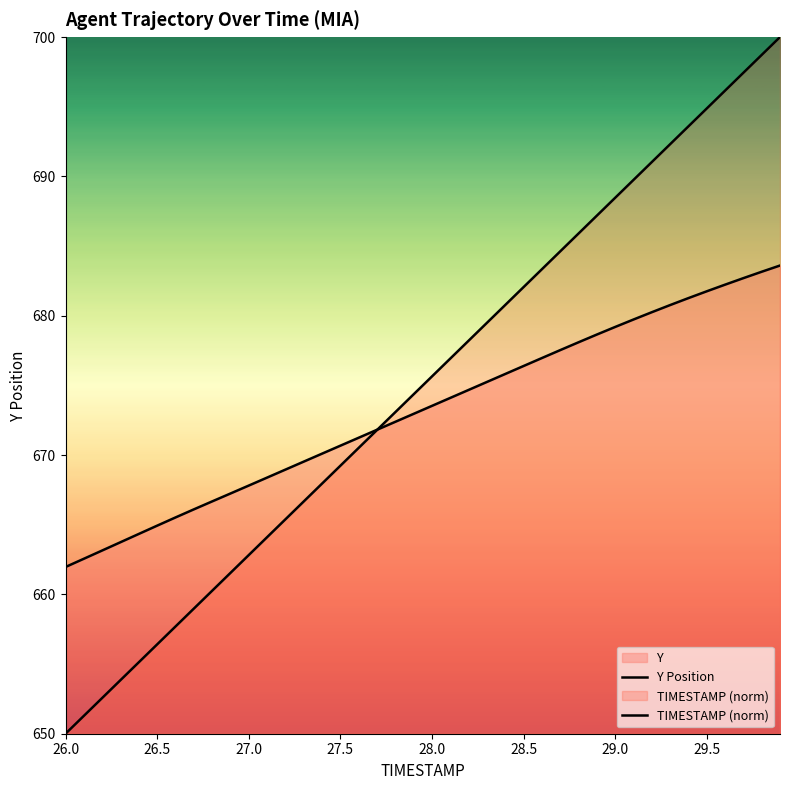

How many lines are shown in the chart?

2